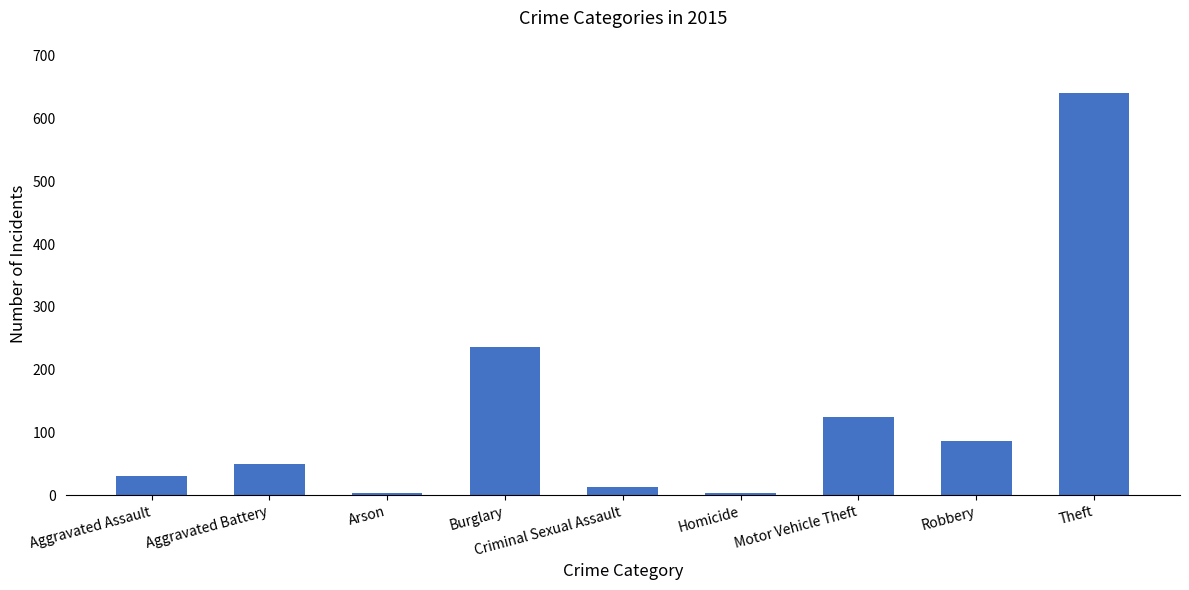

What is the minimum value shown in the chart?

3